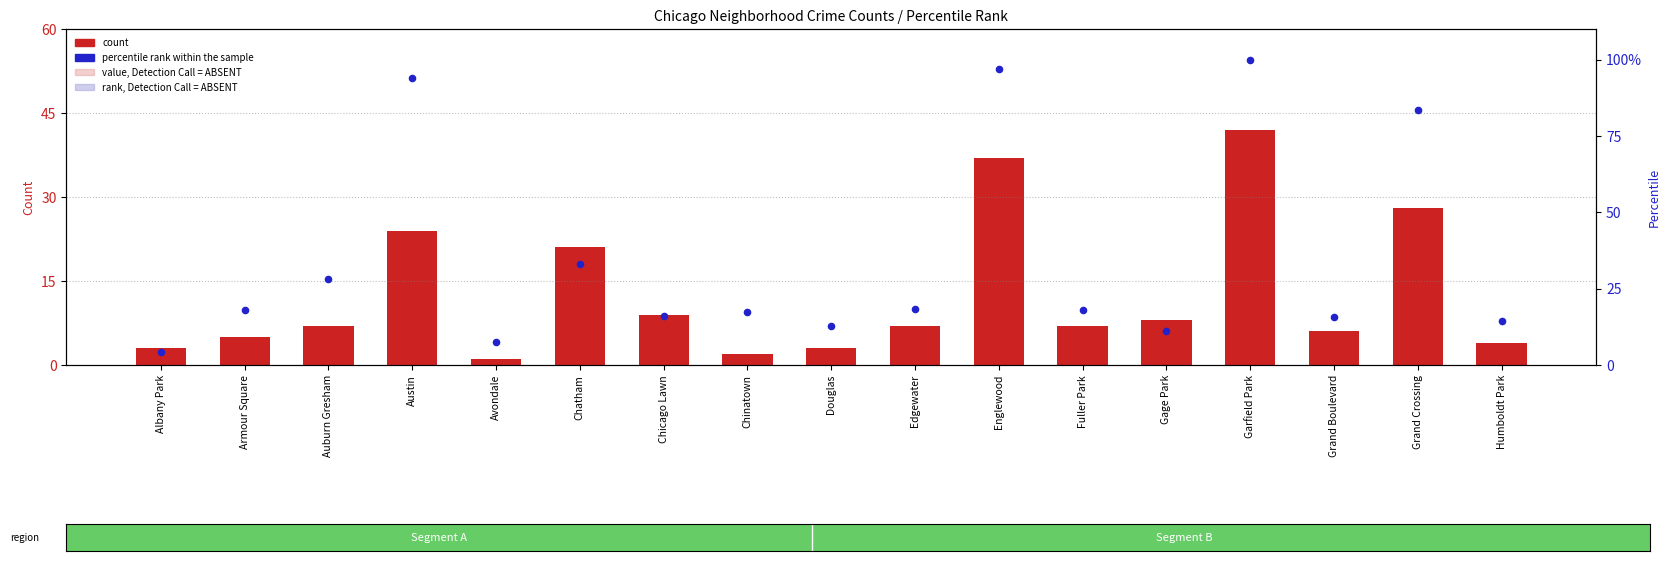

Is the value of percentile rank within the sample at Humboldt Park greater than the value of count at Grand Crossing?

No